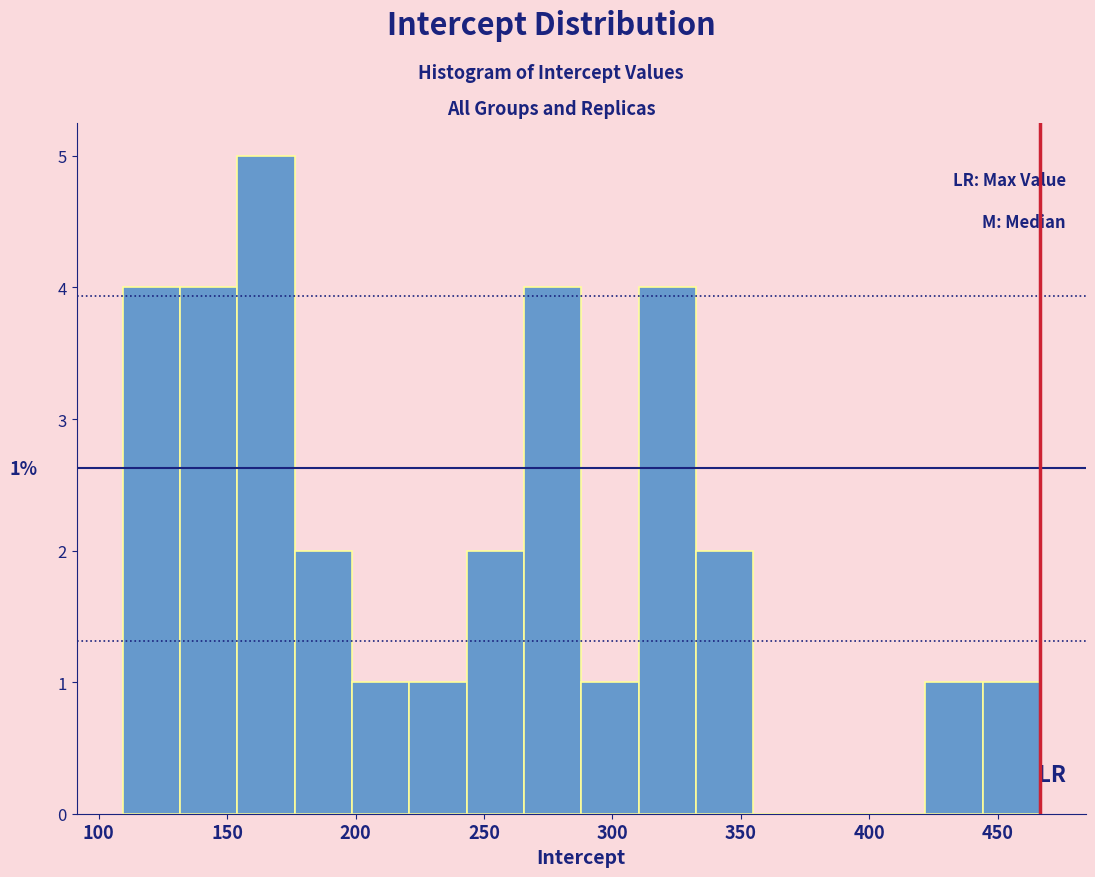

Which range on the x-axis has the tallest bar?

155 to 175